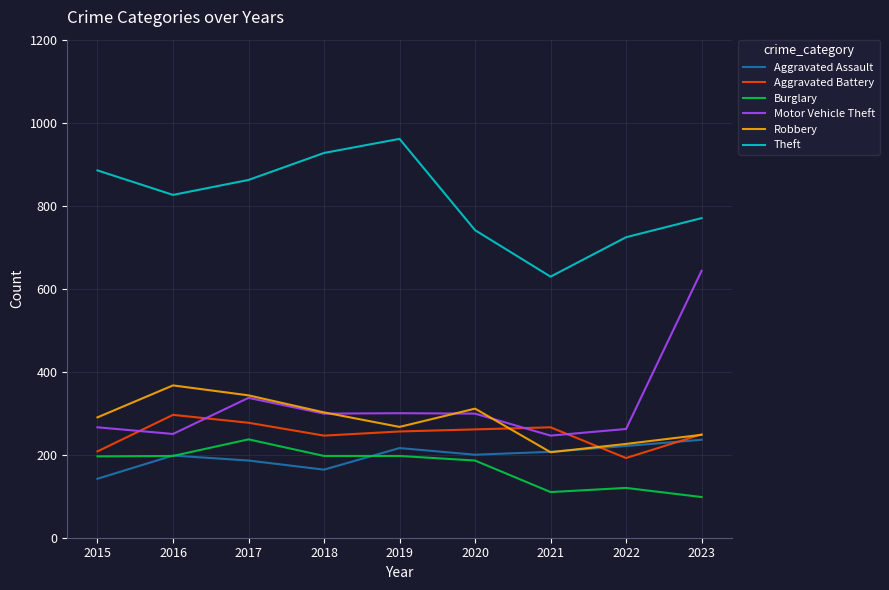

The value of Aggravated Assault at 2021 is 110. True or false?

False